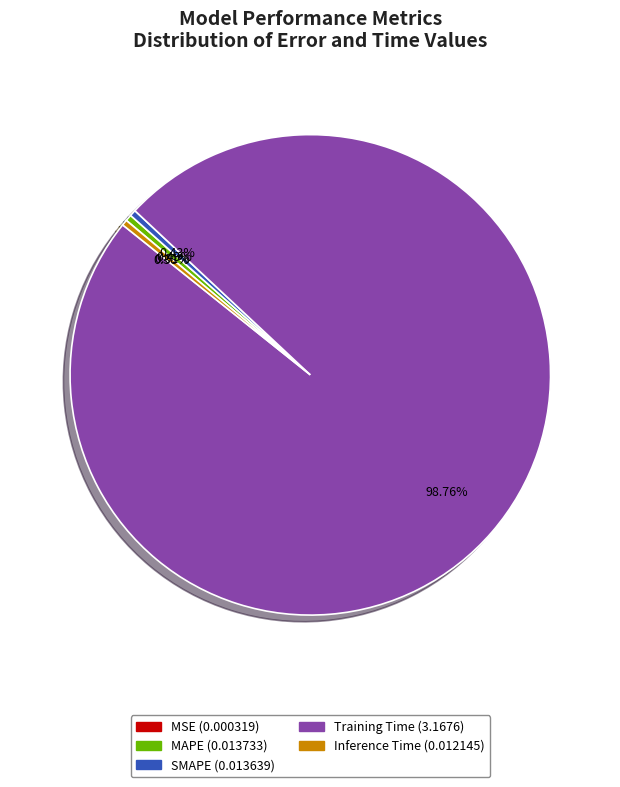

Which category accounts for the majority?

Training Time